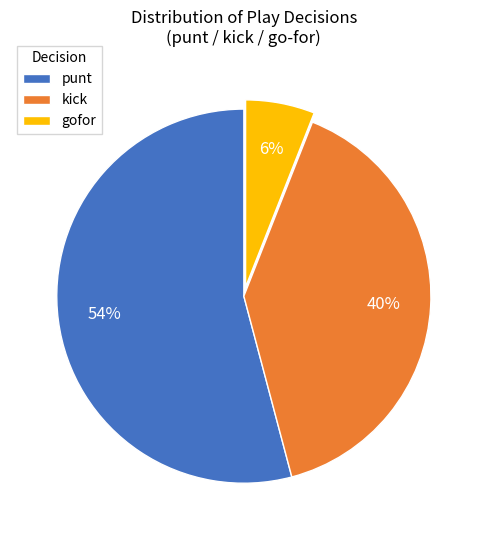

Is there any slice that represents more than half of the pie?

Yes